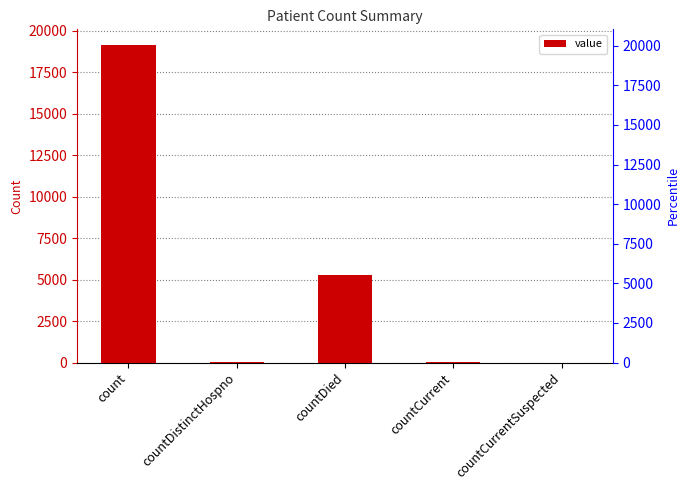

The value at count is 19123. True or false?

True